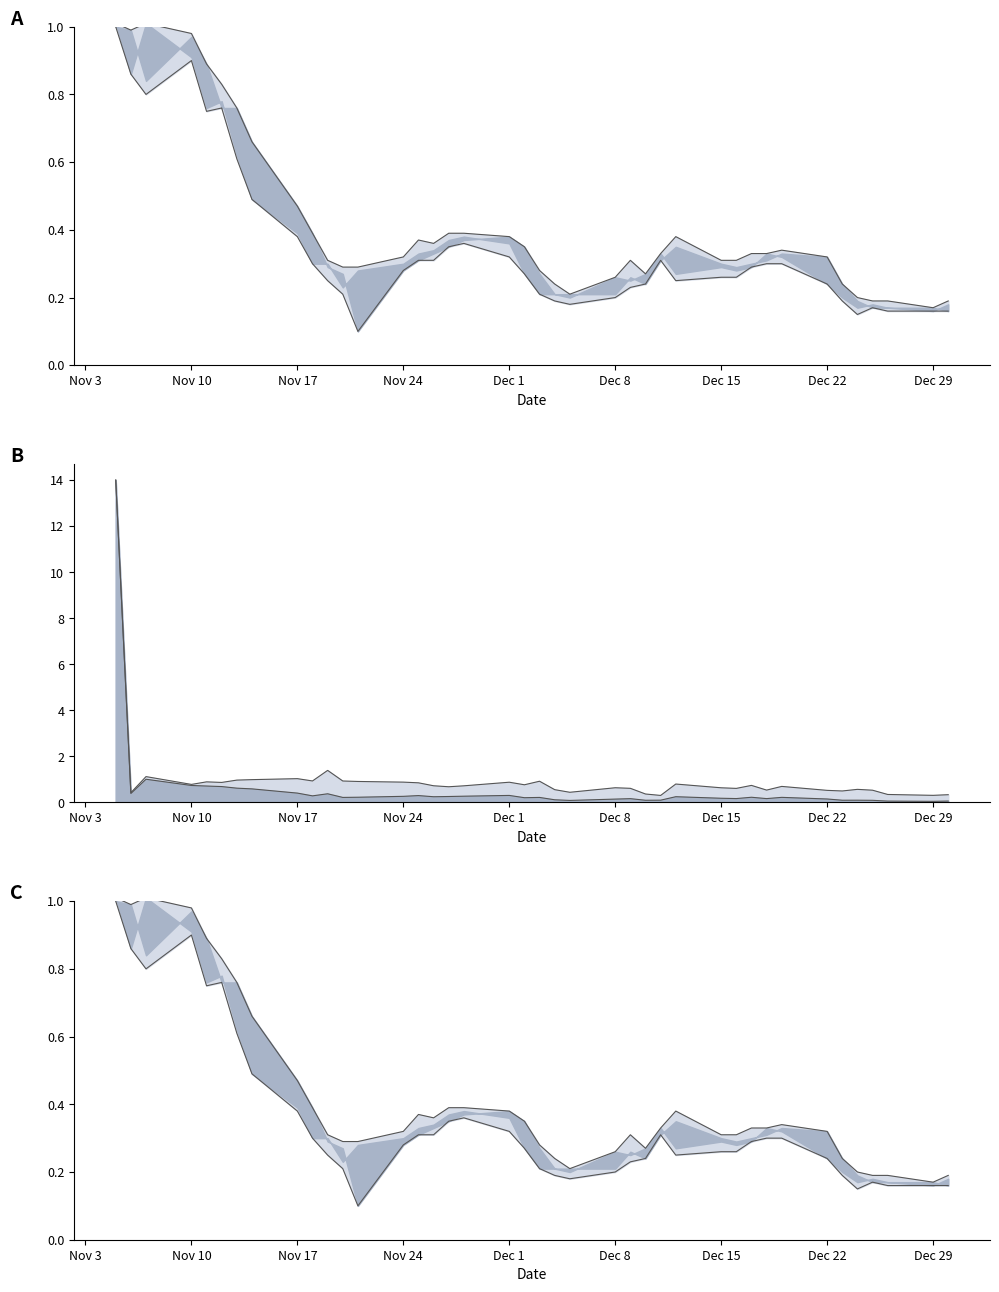

Does the chart display data point markers on the line(s)?

No